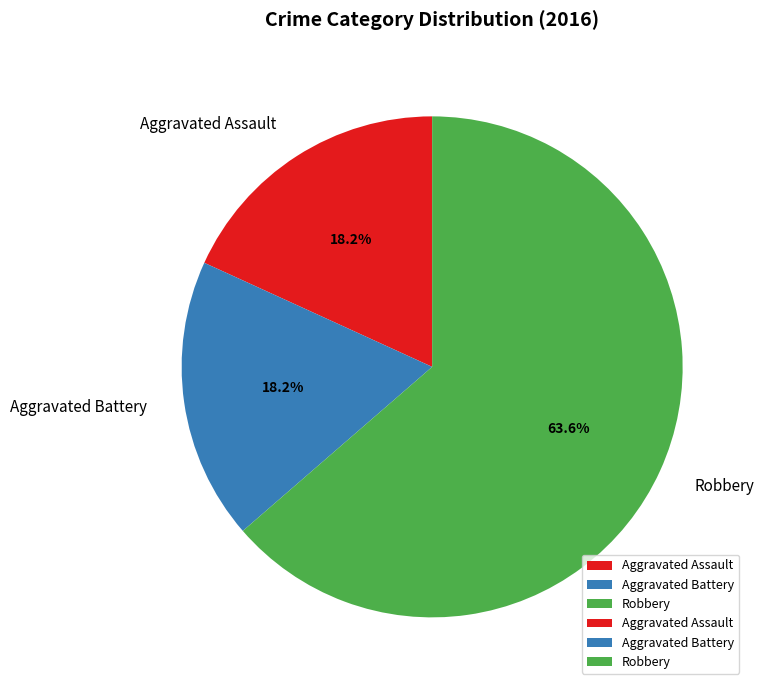

What percentage is the Aggravated Assault slice, to the nearest percent?

18%